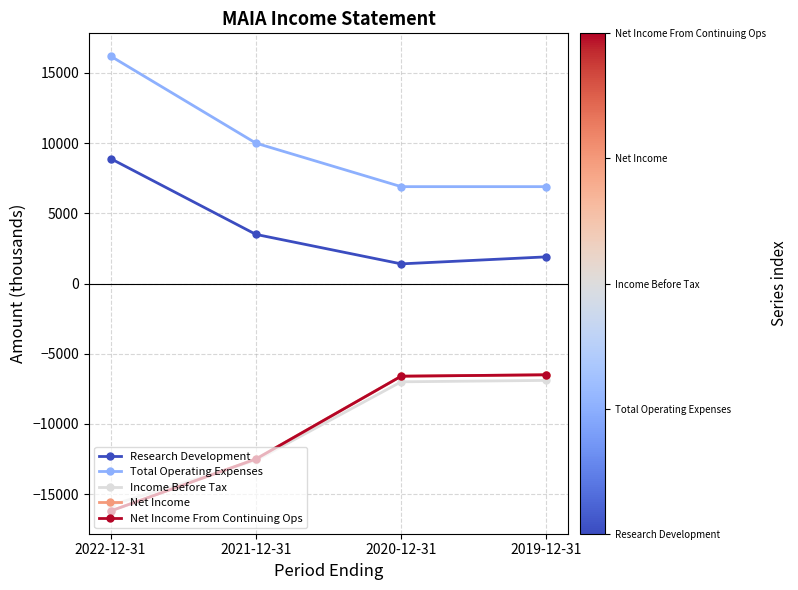

Does the chart display data point markers on the line(s)?

Yes